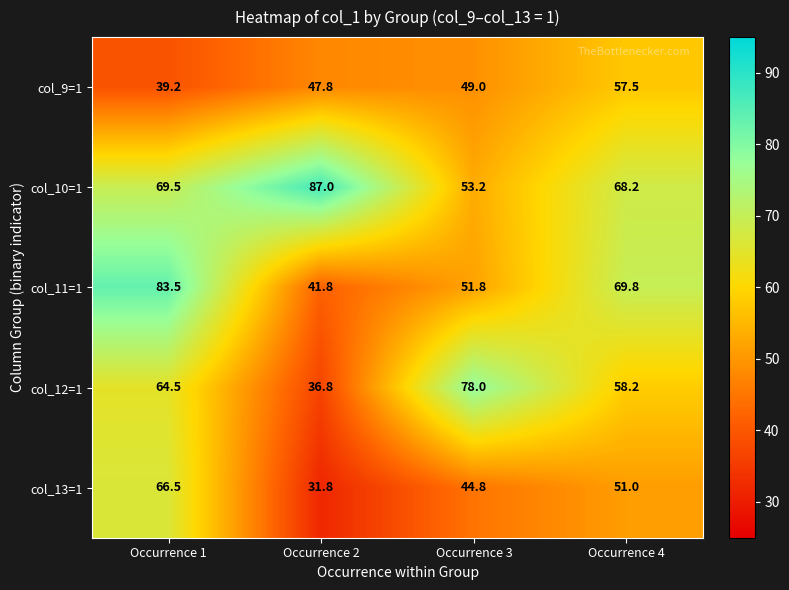

Is it true that col_12=1 equals 24.5 at Occurrence 3?

False